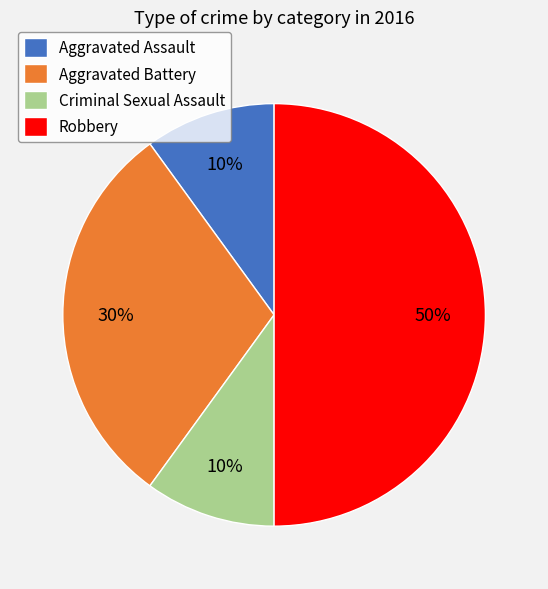

What is the ratio of the value at Aggravated Battery to the value at Robbery?

0.6